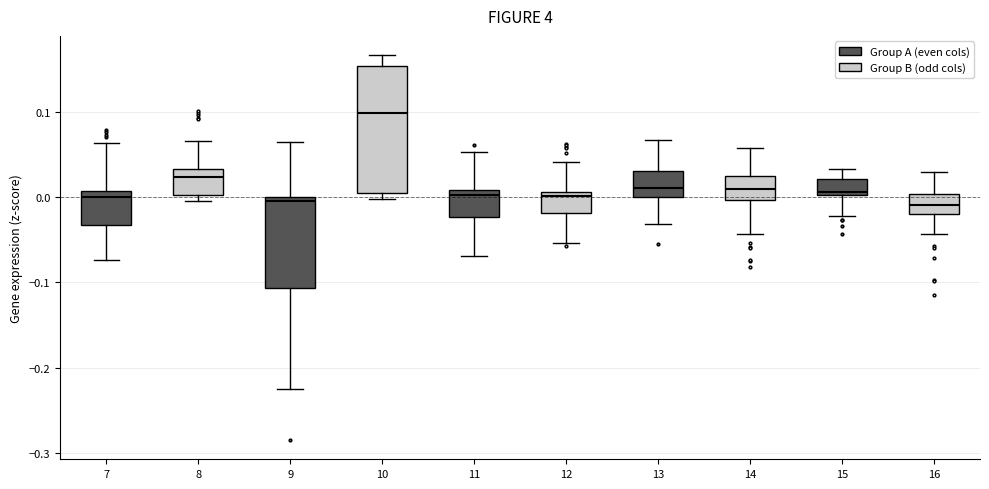

Reading left to right, read every box against the y-axis: the position of its median line, the range the box covers, and the ends of its whiskers. The values are not printed on the chart, so give them approximately, as read against the axis.

7: median 0.00, box -0.03 to 0.01, whiskers -0.07 to 0.06
8: median 0.02, box 0.00 to 0.03, whiskers 0.00 (just below the box's lower edge) to 0.07
9: median 0.00 (just below the box's upper edge), box -0.11 to 0.00, whiskers -0.23 to 0.06
10: median 0.10, box 0.00 to 0.15, whiskers 0.00 (just below the box's lower edge) to 0.17
11: median 0.00, box -0.02 to 0.01, whiskers -0.07 to 0.05
12: median 0.00, box -0.02 to 0.01, whiskers -0.05 to 0.04
13: median 0.01, box 0.00 to 0.03, whiskers -0.03 to 0.07
14: median 0.01, box 0.00 to 0.02, whiskers -0.04 to 0.06
15: median 0.01, box 0.00 to 0.02, whiskers -0.02 to 0.03
16: median -0.01, box -0.02 to 0.00, whiskers -0.04 to 0.03